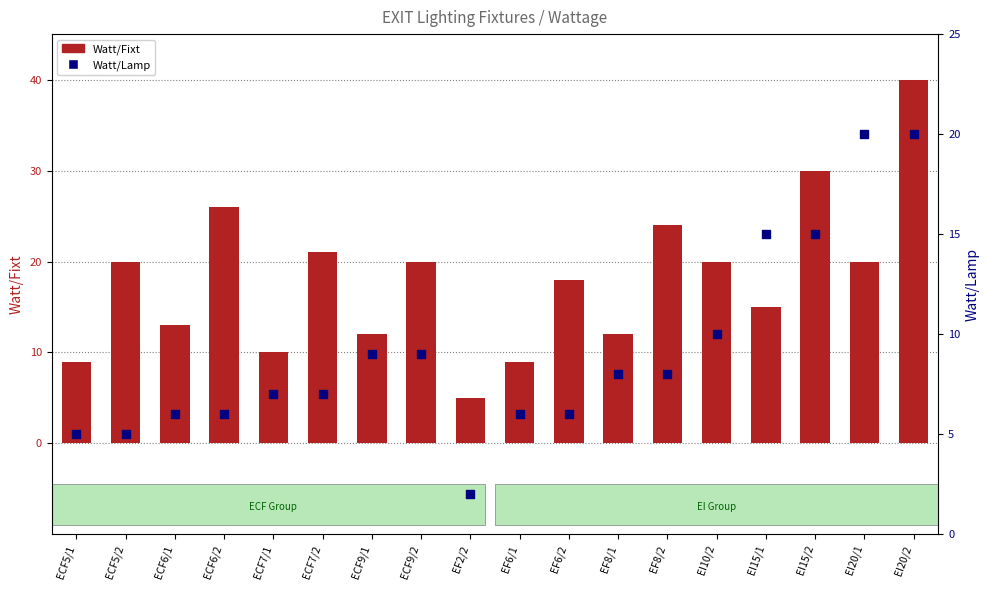

What are all the series names shown in the legend?

Watt/Fixt, Watt/Lamp